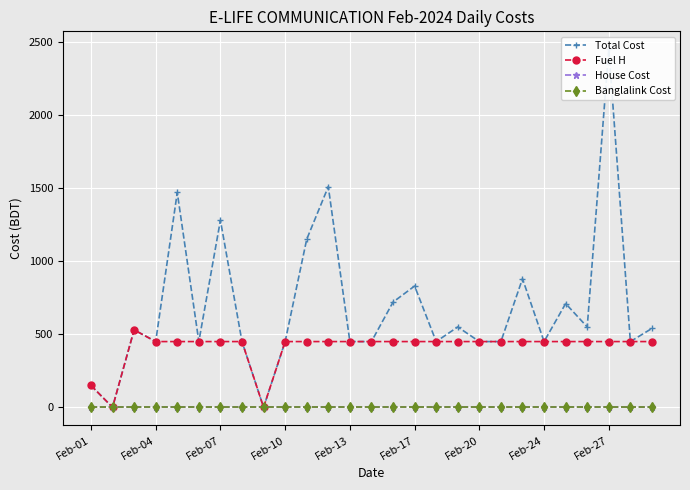

List the series in order of their peak value, lowest first.

House Cost, Banglalink Cost, Fuel H, Total Cost